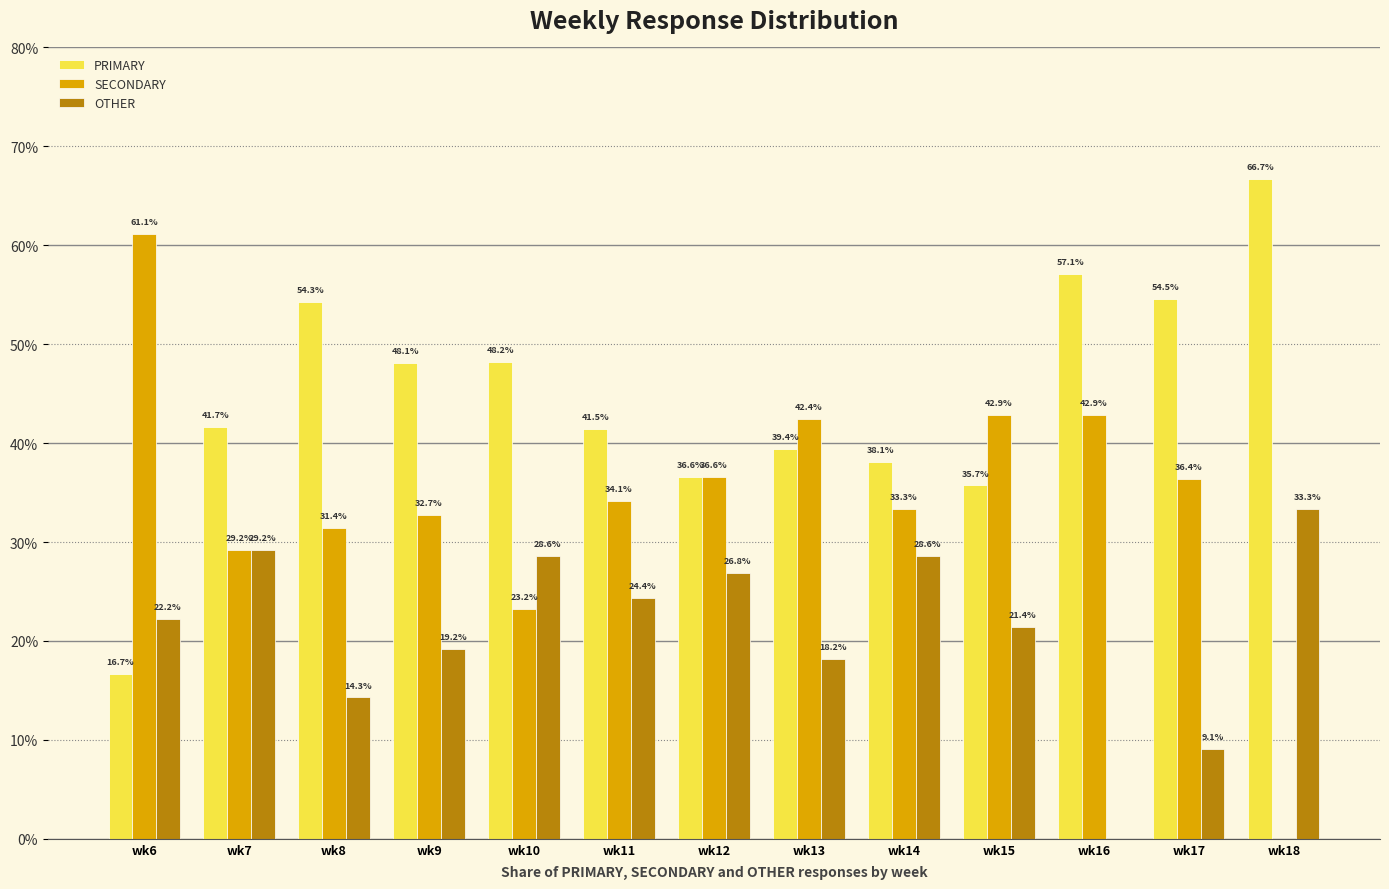

Is the value of PRIMARY at wk18 greater than the value of OTHER at wk18?

Yes